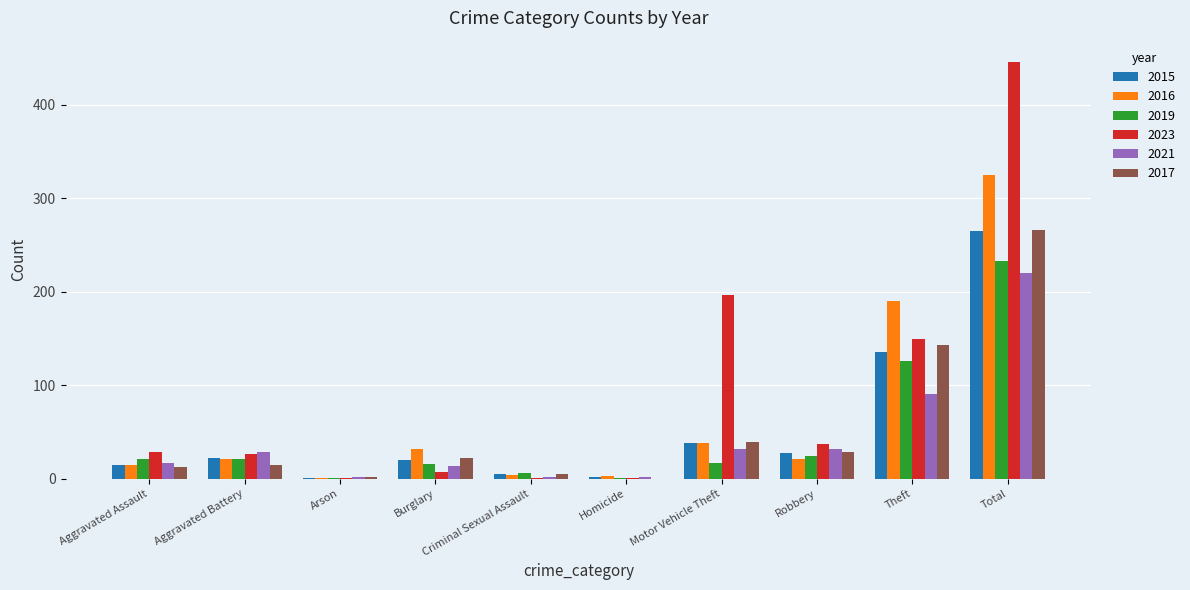

Is the value of 2016 at Total greater than the value of 2017 at Aggravated Assault?

Yes